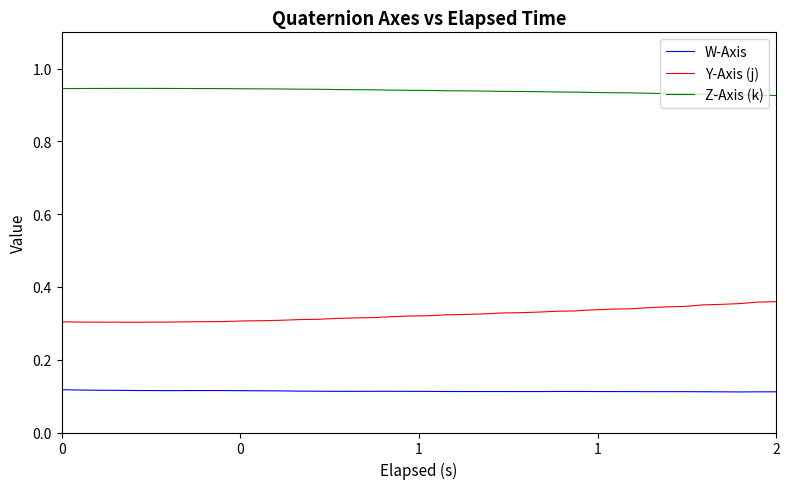

True or false: Y-Axis (j) and W-Axis cross at least once.

False